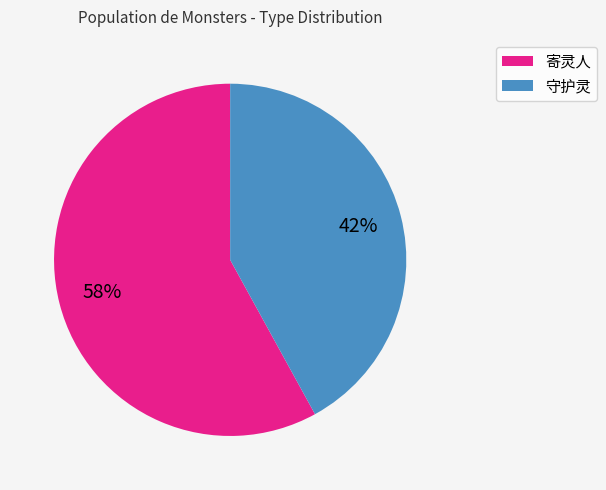

To the nearest percent, what is the difference between the 守护灵 and 寄灵人 slice percentages?

16%